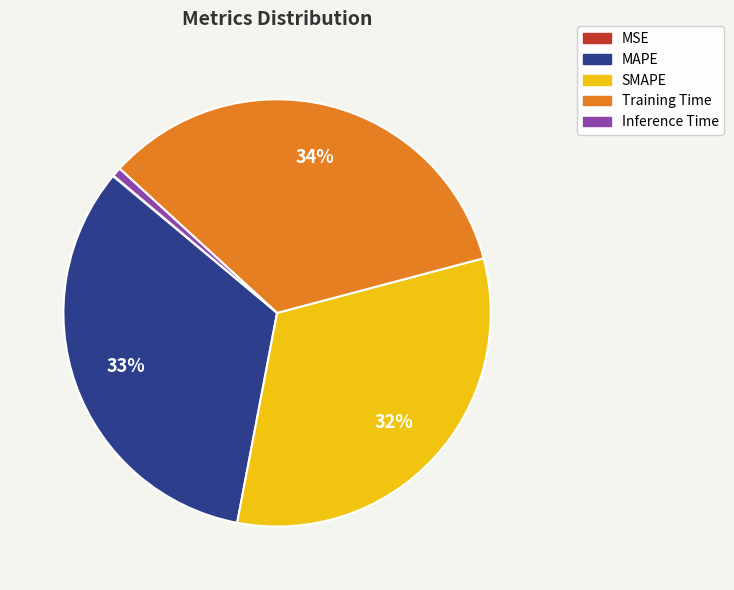

Combined, do SMAPE and Inference Time account for over 50%?

No